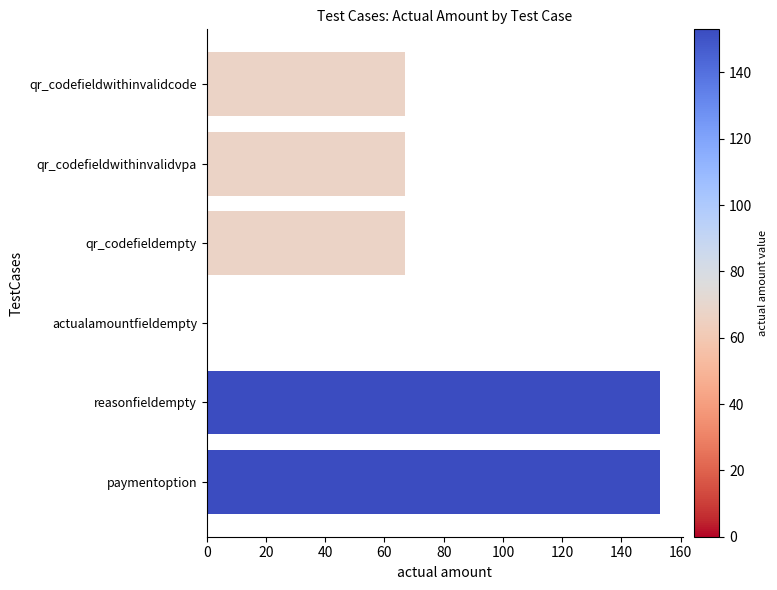

The value at qr_codefieldempty is 67. True or false?

True